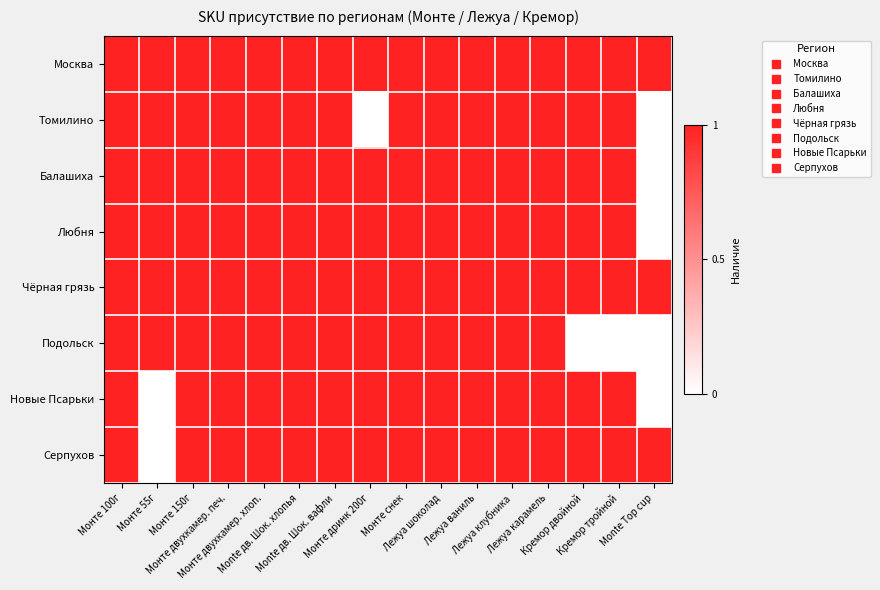

Which series has the largest range (max minus min)?

Томилино